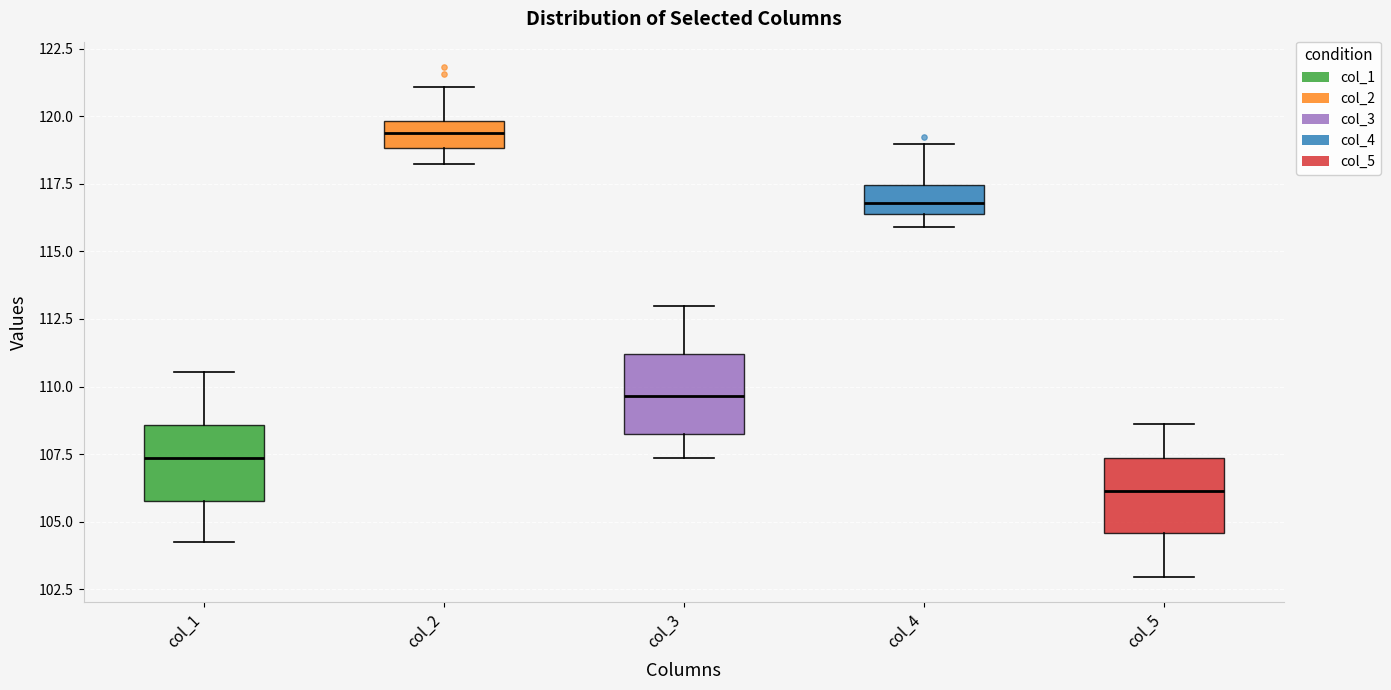

Which box's median line is the highest?

col_2